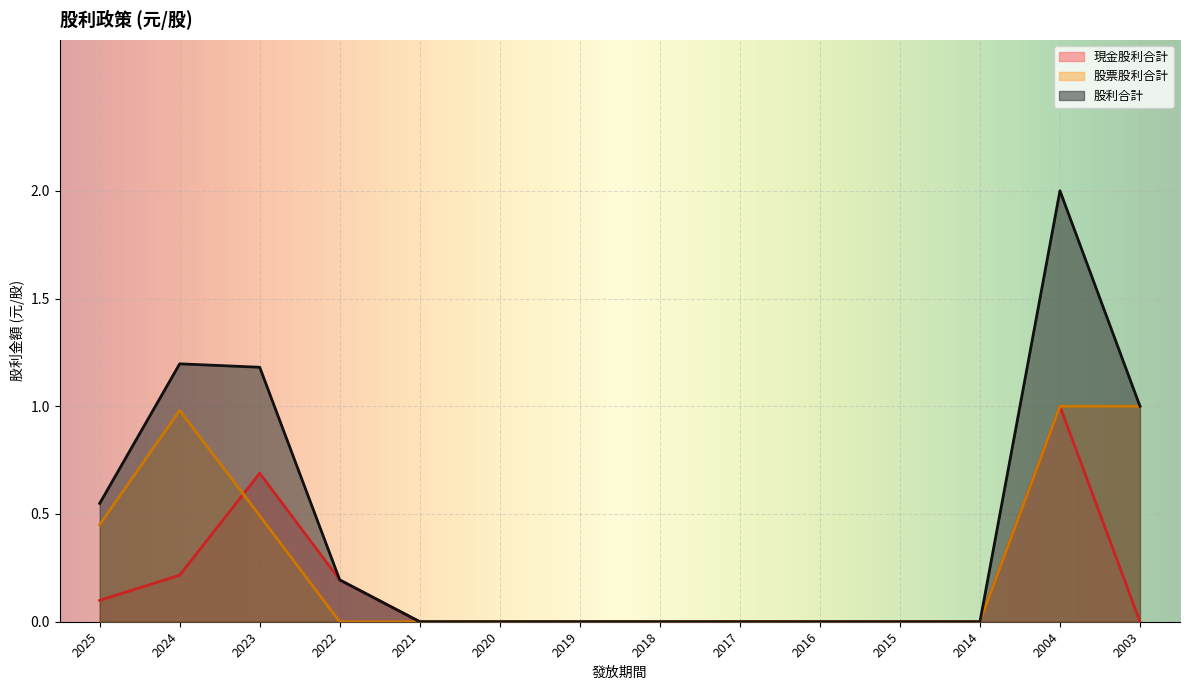

How many lines are shown in the chart?

3